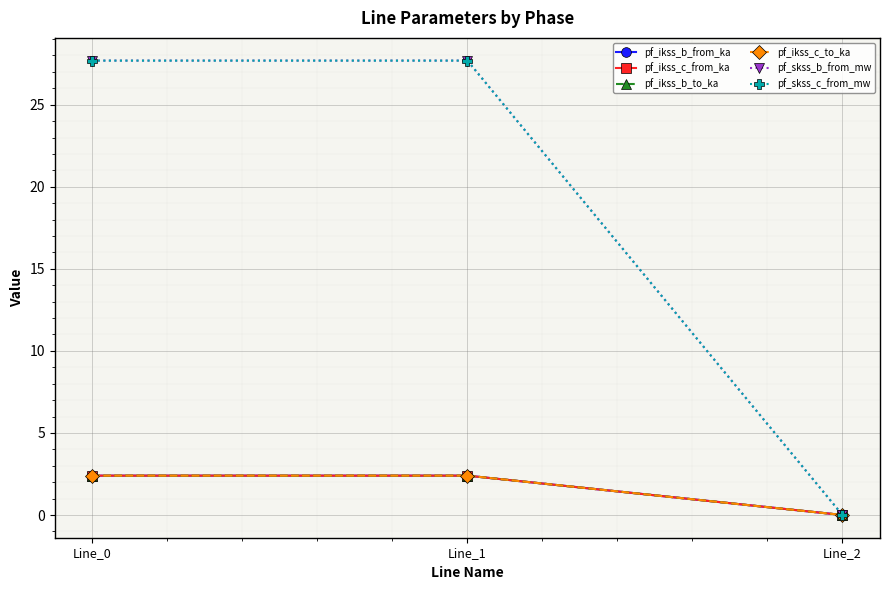

How many lines are shown in the chart?

6